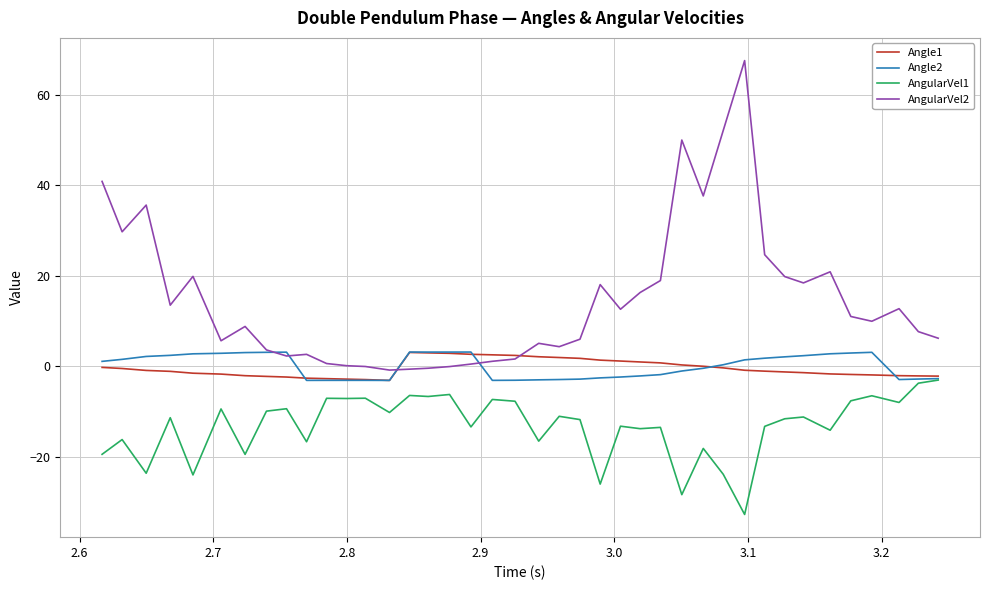

Does the chart display data point markers on the line(s)?

No